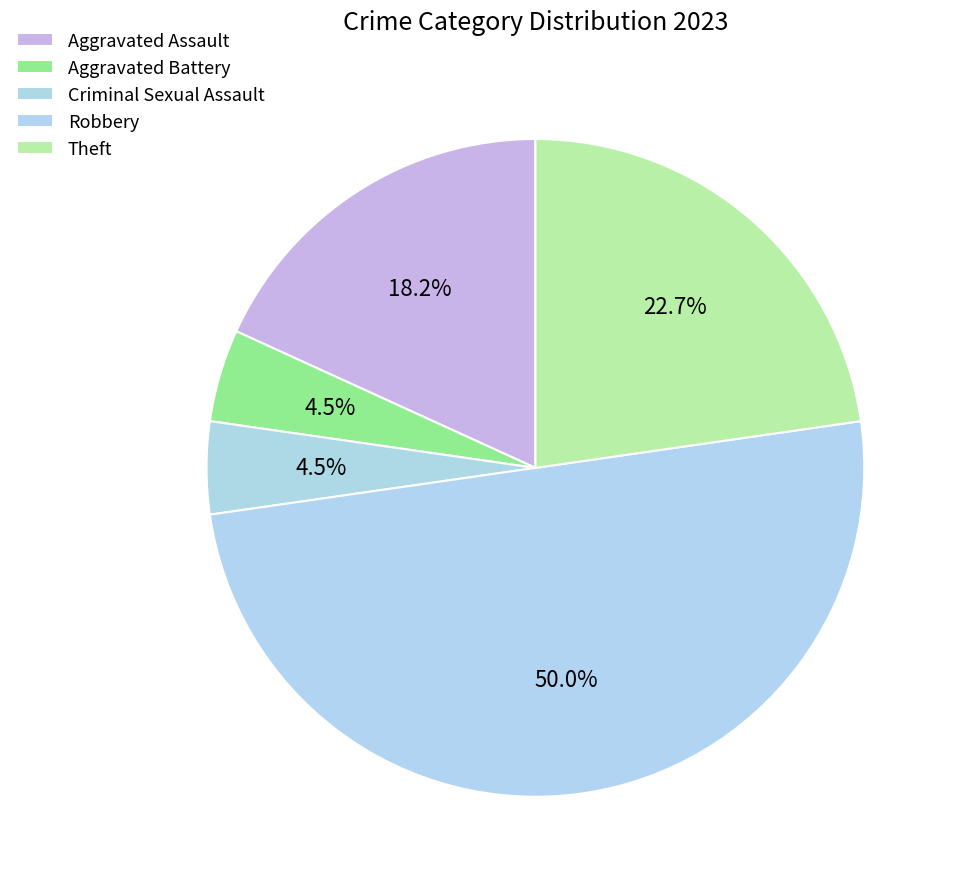

Does Aggravated Battery represent more than half of the total?

No